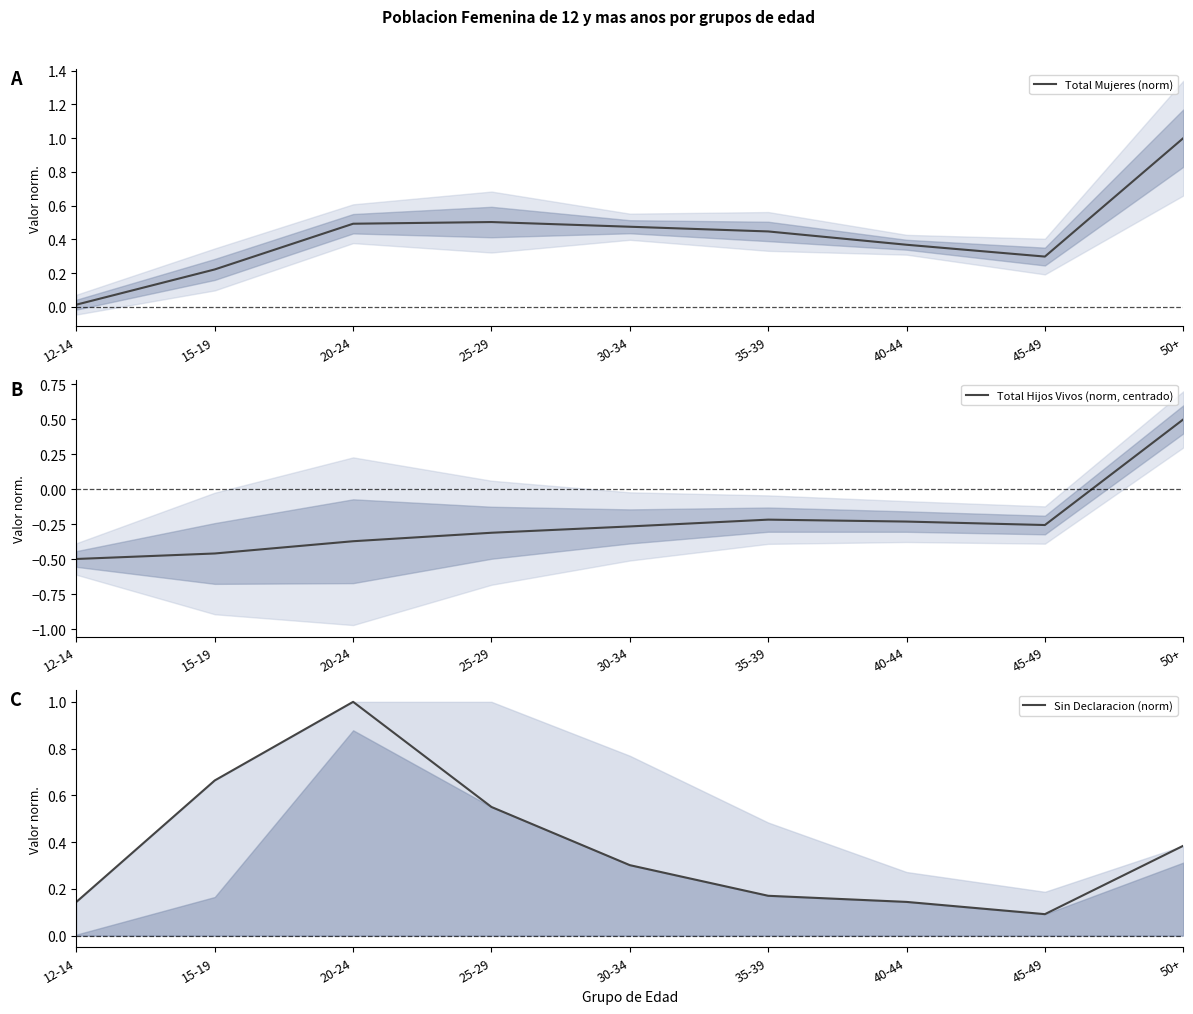

Reading left to right, transcribe all the data shown in this chart.

Total Mujeres (norm): 12-14=0.0	15-19=0.2	20-24=0.5	25-29=0.5	30-34=0.5	35-39=0.4	40-44=0.4	45-49=0.3	50+=1.0
Total Hijos Vivos (norm, centrado): 12-14=-0.5	15-19=-0.5	20-24=-0.4	25-29=-0.3	30-34=-0.3	35-39=-0.2	40-44=-0.2	45-49=-0.3	50+=0.5
Sin Declaracion (norm): 12-14=0.1	15-19=0.7	20-24=1.0	25-29=0.6	30-34=0.3	35-39=0.2	40-44=0.1	45-49=0.1	50+=0.4